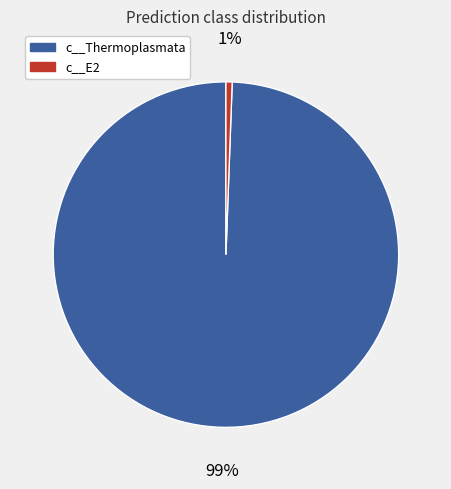

Count the number of slices in the pie.

2